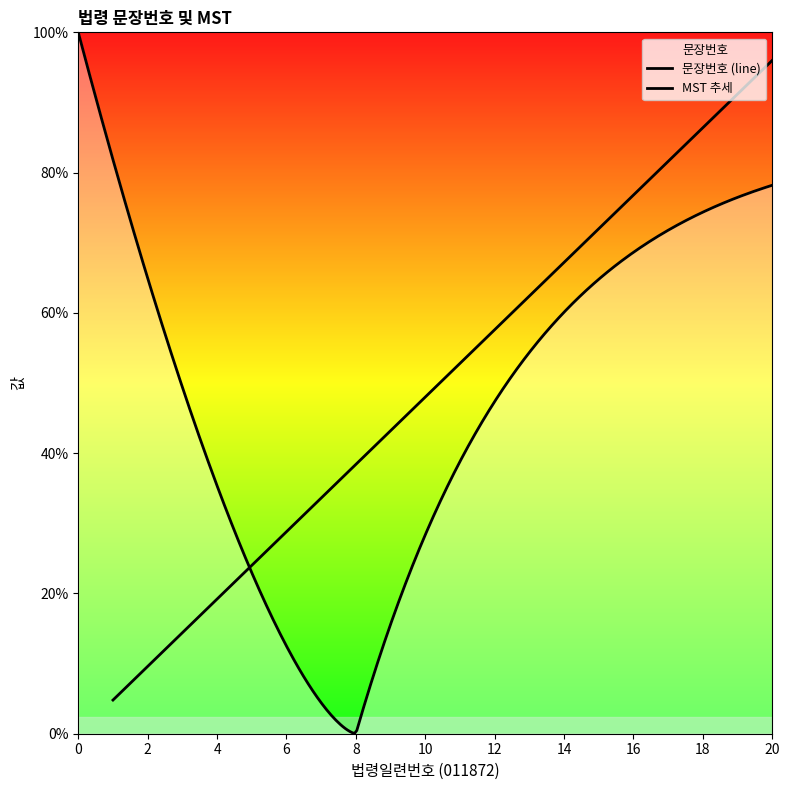

Where is the data nearest to the value 126000?

10